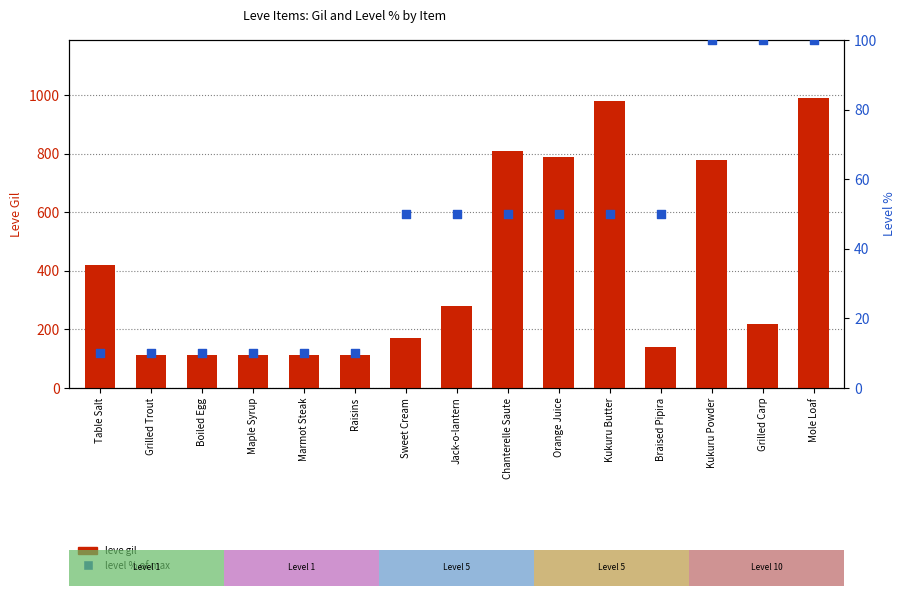

Is the value of leve gil at Grilled Trout greater than the value of level % of max at Jack-o-lantern?

Yes